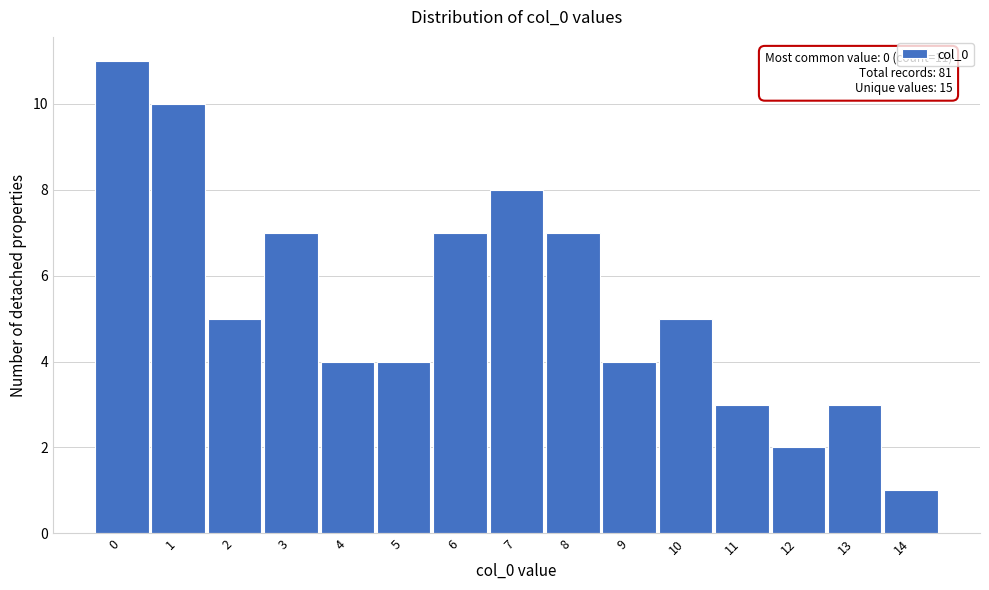

Reading left to right, list all the values displayed in this chart.

11	10	5	7	4	4	7	8	7	4	5	3	2	3	1